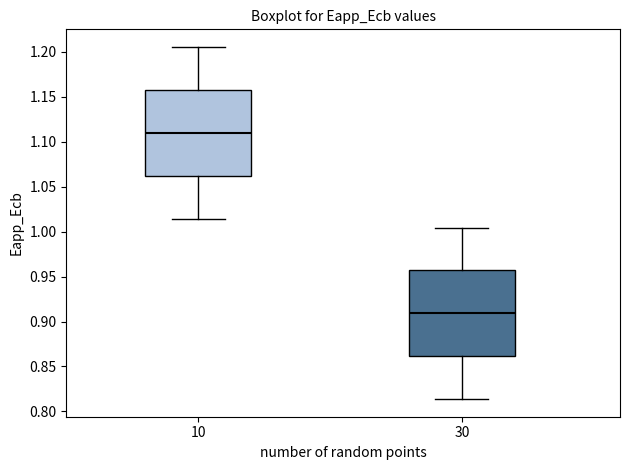

Reading left to right, read every box against the y-axis: the position of its median line, the range the box covers, and the ends of its whiskers. The values are not printed on the chart, so give them approximately, as read against the axis.

10: median 1.110, box 1.060 to 1.160, whiskers 1.015 to 1.205
30: median 0.910, box 0.860 to 0.955, whiskers 0.815 to 1.005